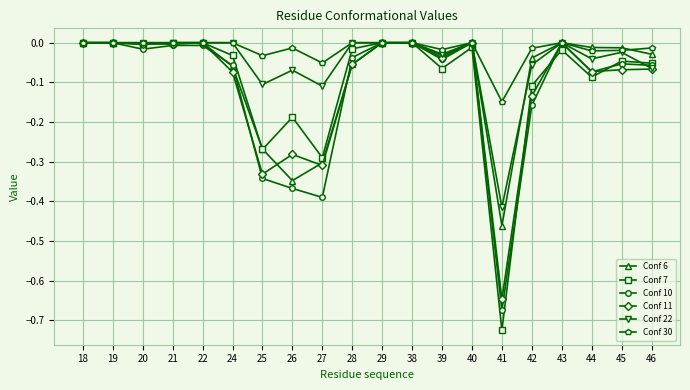

What is the sum of all Conf 11 values?

-2.1